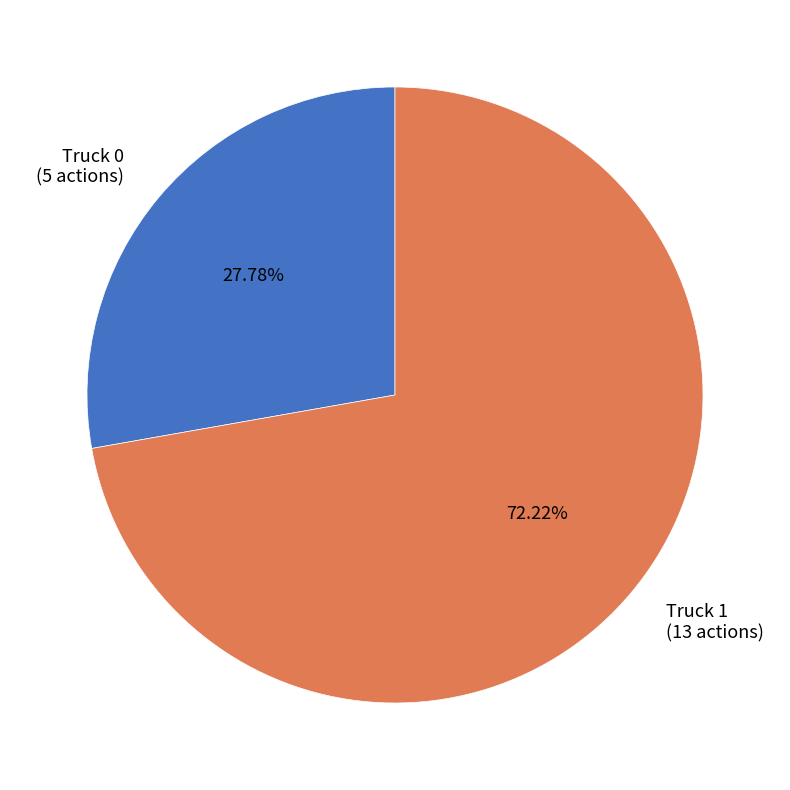

To the nearest percent, what is the combined percentage of Truck 1 and Truck 0?

100%